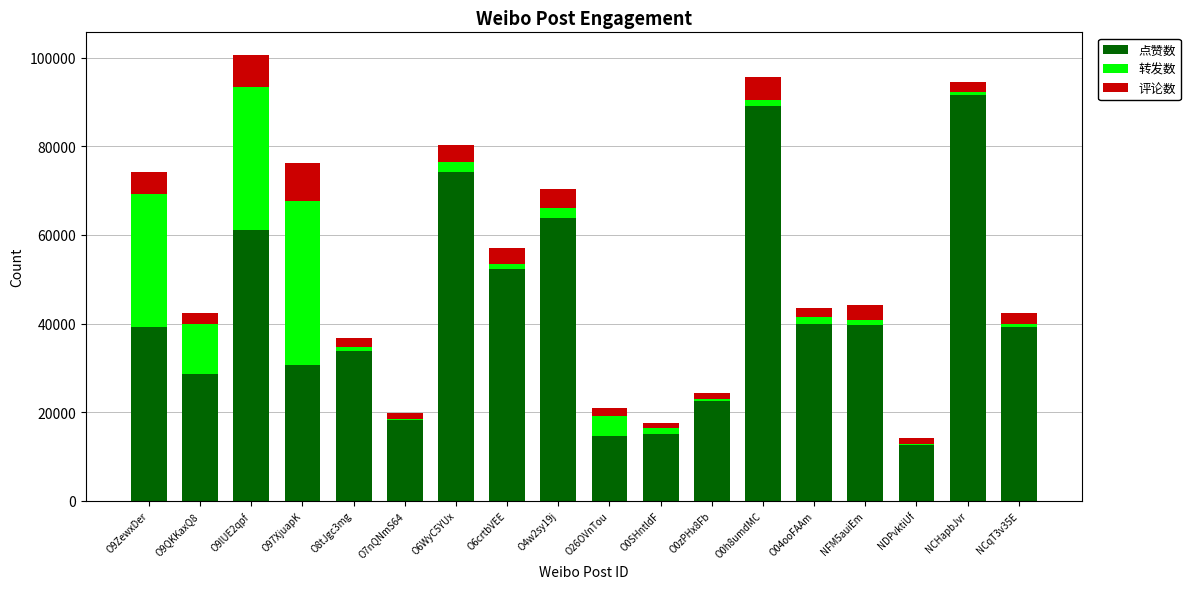

The value of 点赞数 at O26OVnTou is 14688. True or false?

True